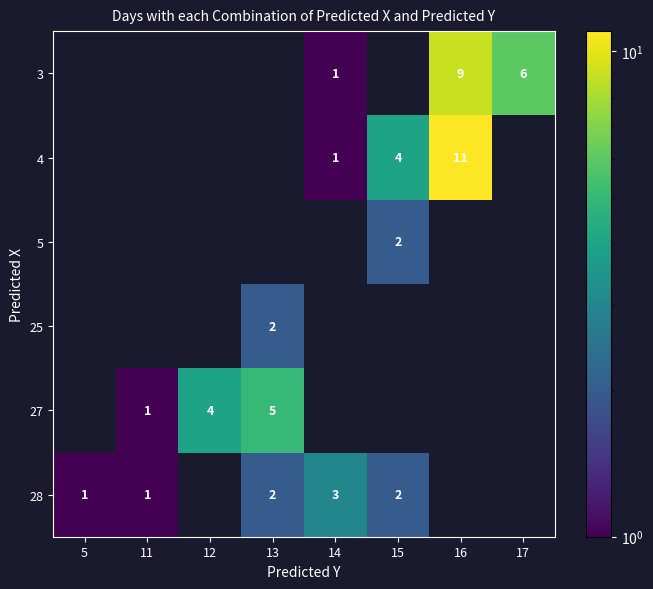

Is it true that 25 equals 1 at 13?

False